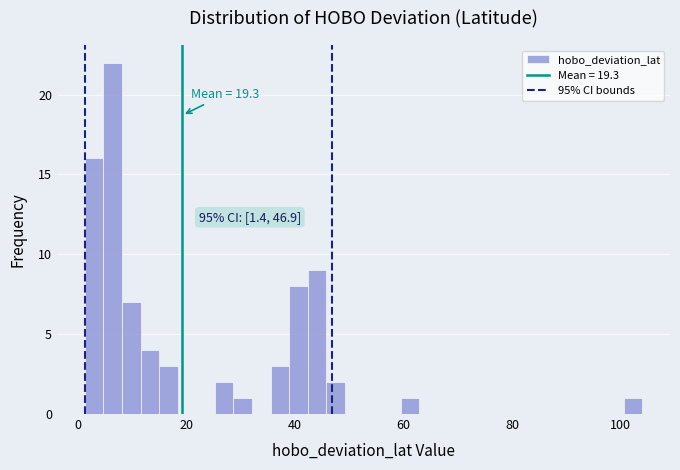

Read against the x-axis, roughly where is the centre of the tallest bar?

6